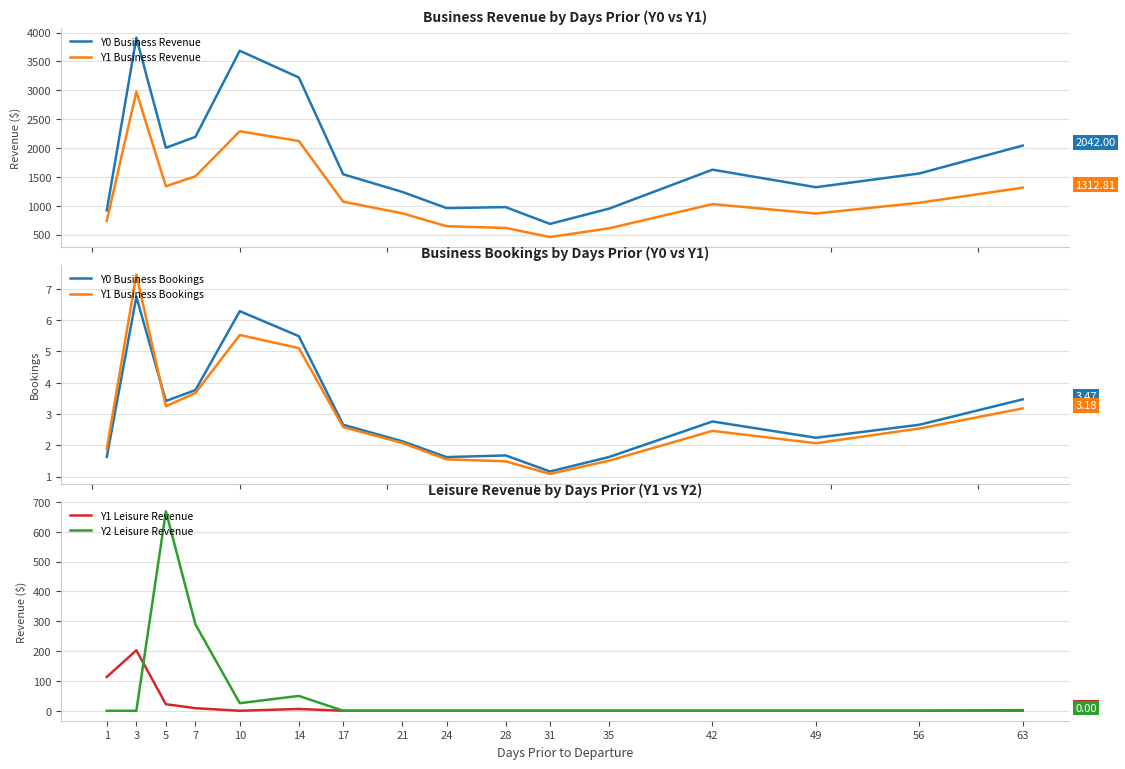

The value of Y1 Business Bookings at 10 is 5.5. True or false?

True